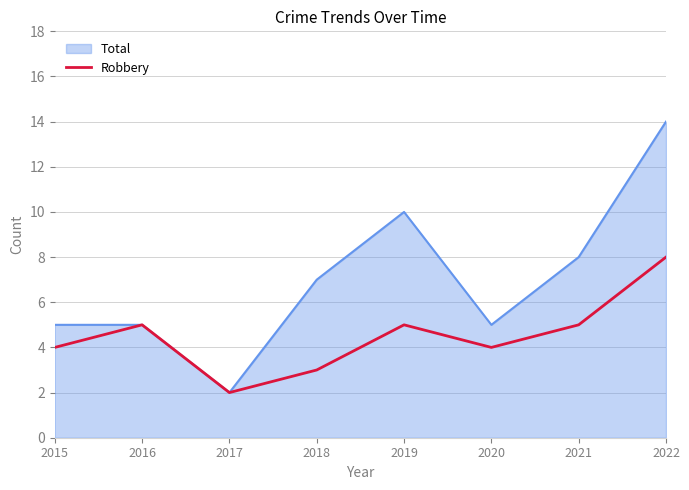

List the series in order of their peak value, highest first.

Total, Robbery